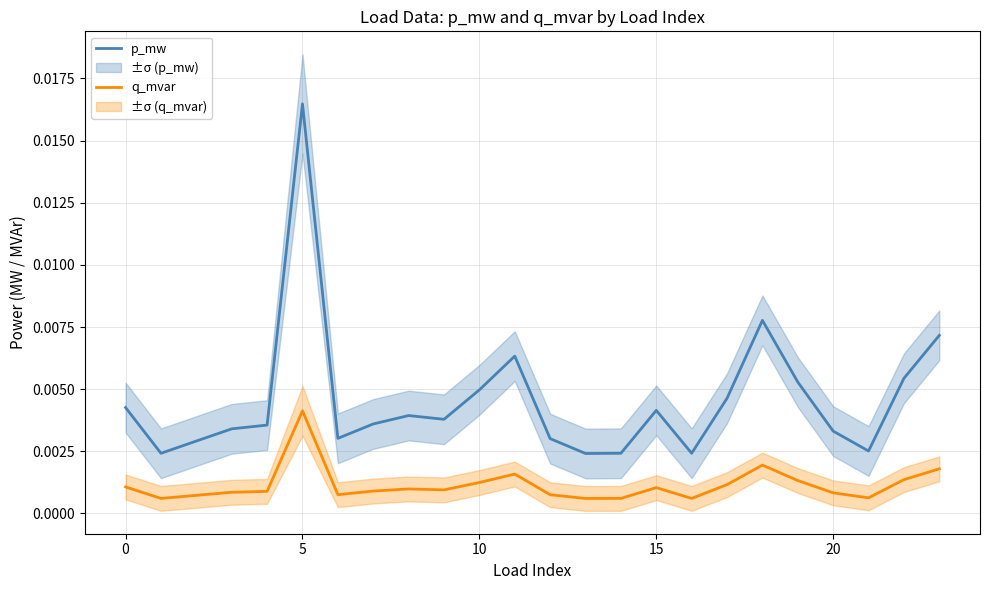

True or false: q_mvar and p_mw intersect in this chart.

False